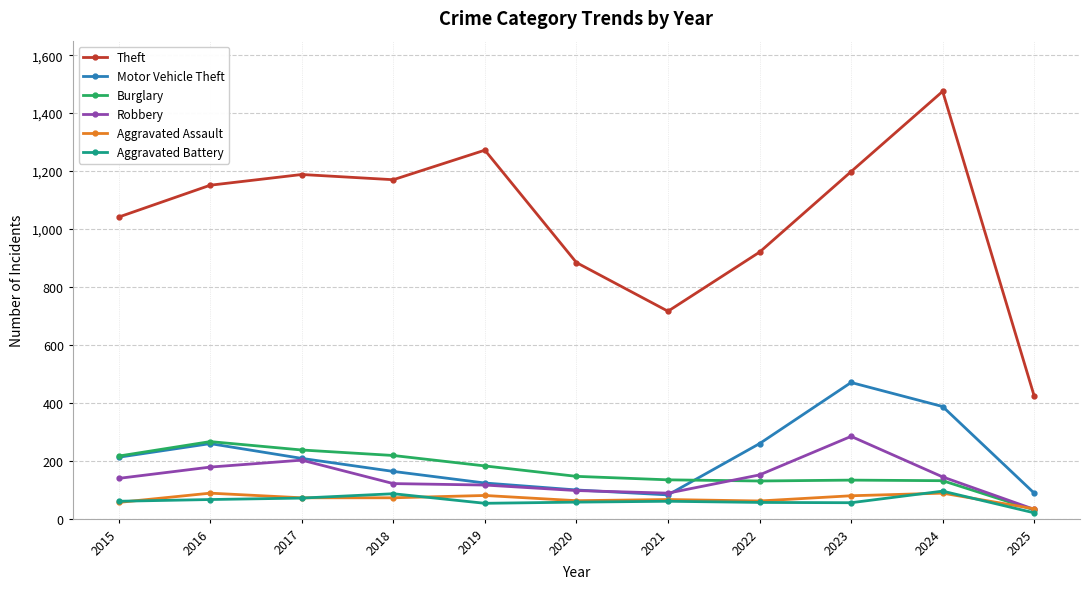

What is the difference between the highest and lowest values at 2021?

656